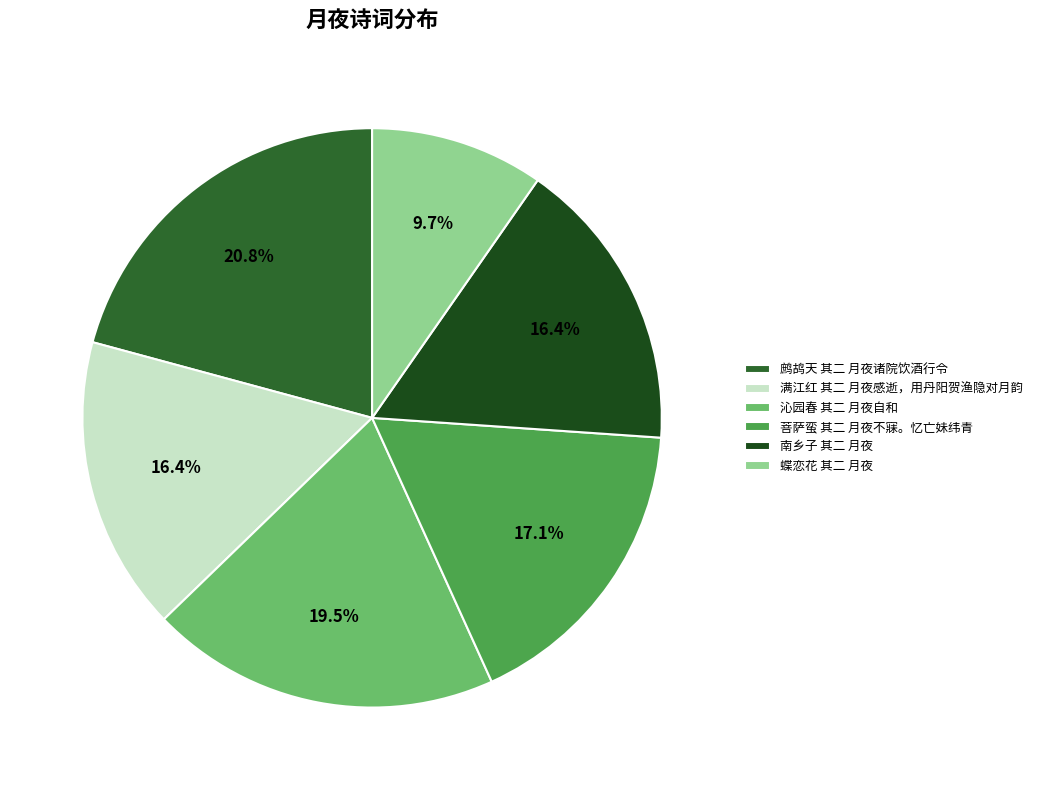

The 蝶恋花 其二 月夜 slice represents 10% of the pie. True or false?

True